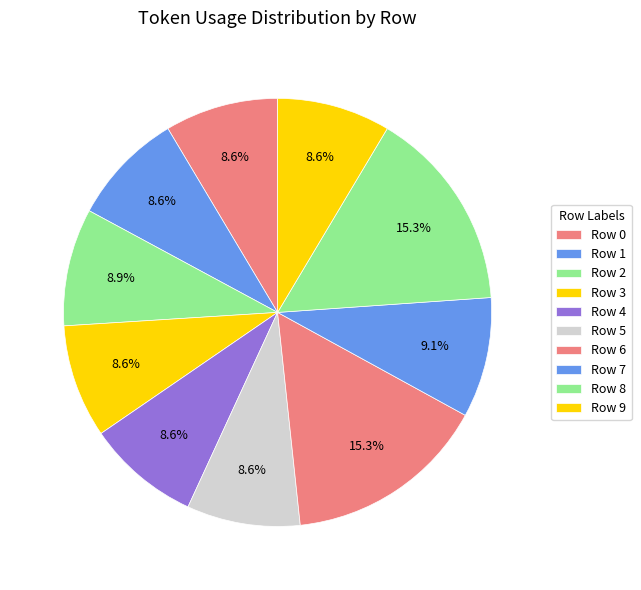

Does Row 7 account for over 50% of the chart?

No